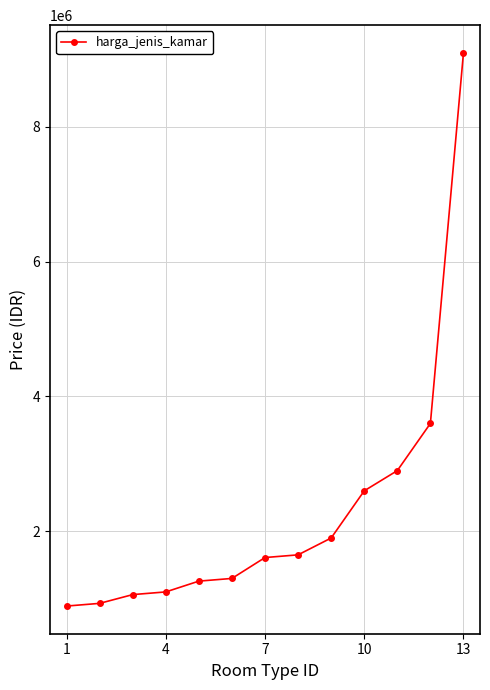

Reading left to right, what are all the values shown in this chart?

890000	930000	1060000	1100000	1260000	1300000	1610000	1650000	1900000	2600000	2900000	3600000	9100000